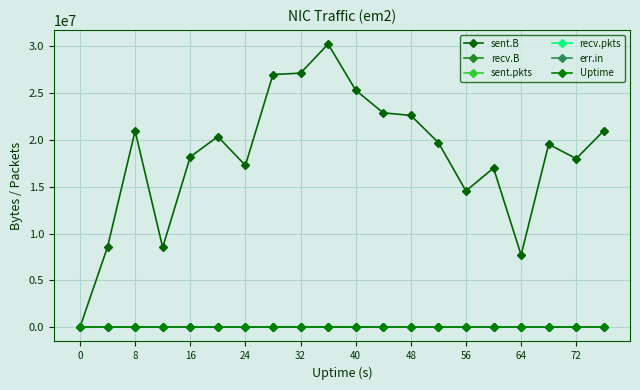

Is this an area chart (filled region under the line)?

No